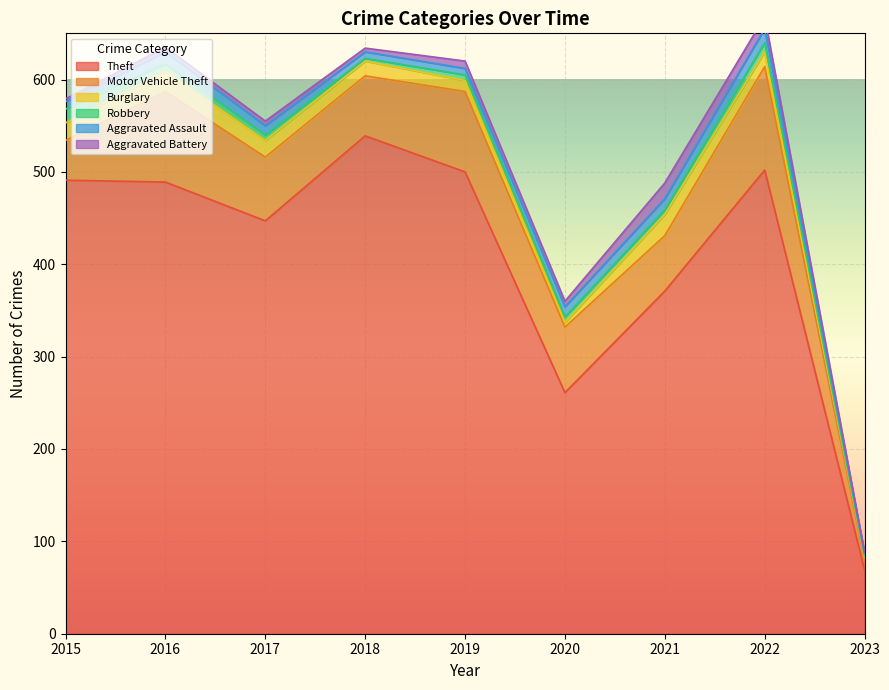

Between 2021 and 2022, which is larger?

2022